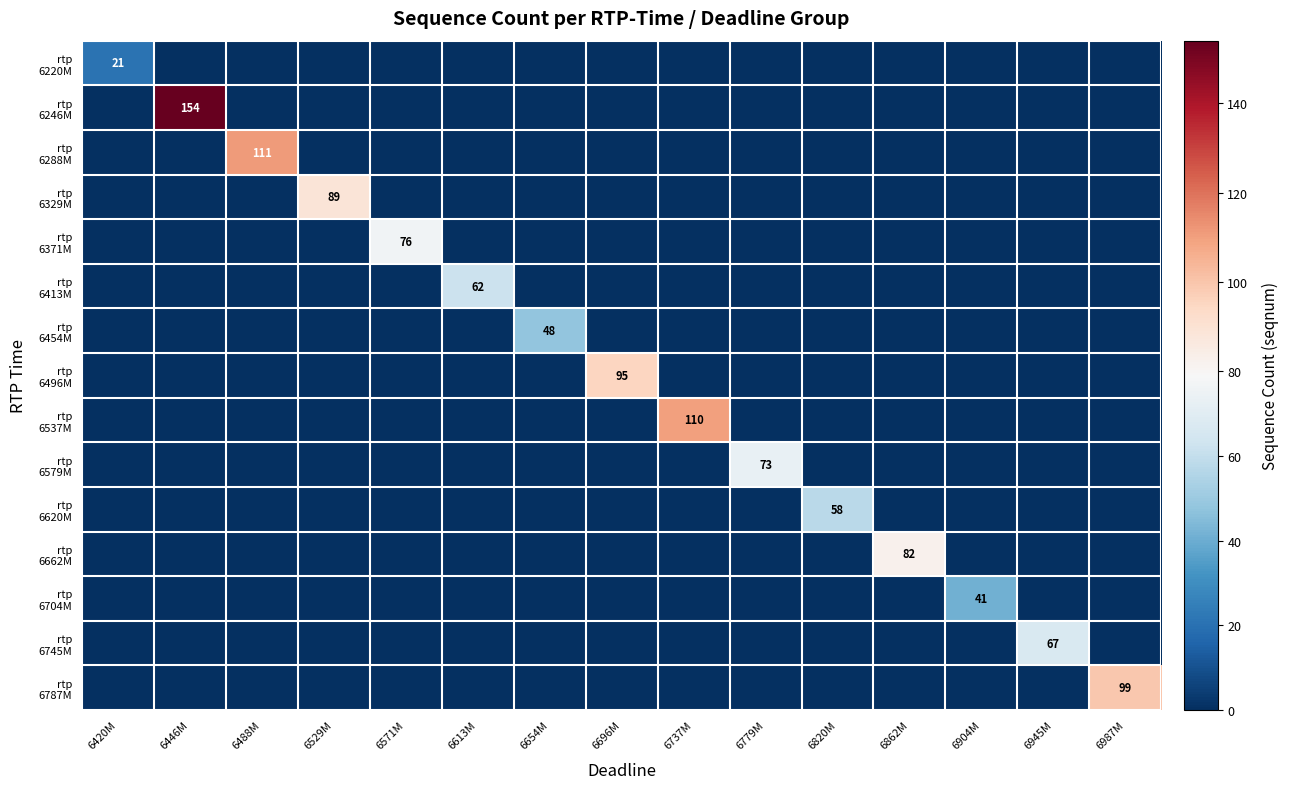

How many values in rtp 6413M are above zero?

1